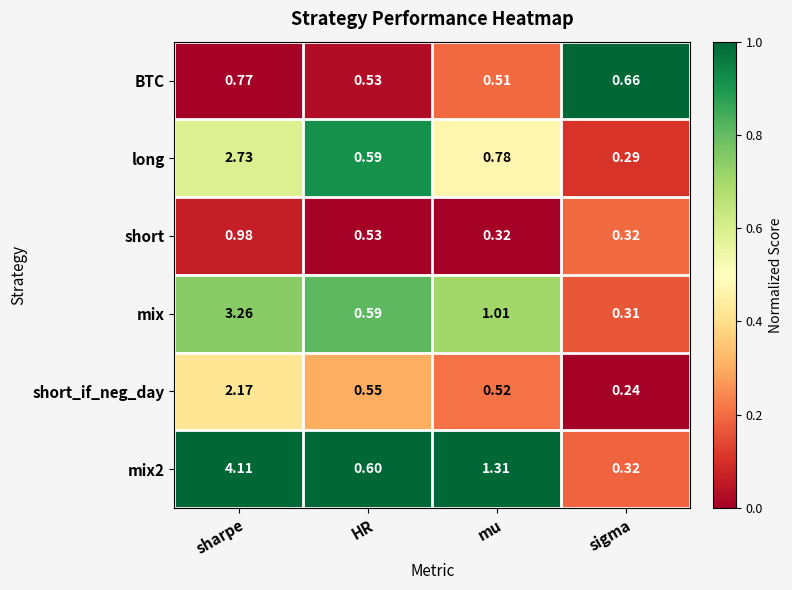

Where is long nearest to the value 1?

mu